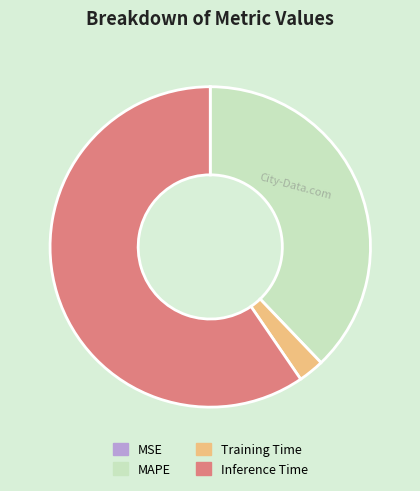

Which category has the biggest portion of the pie?

Inference Time